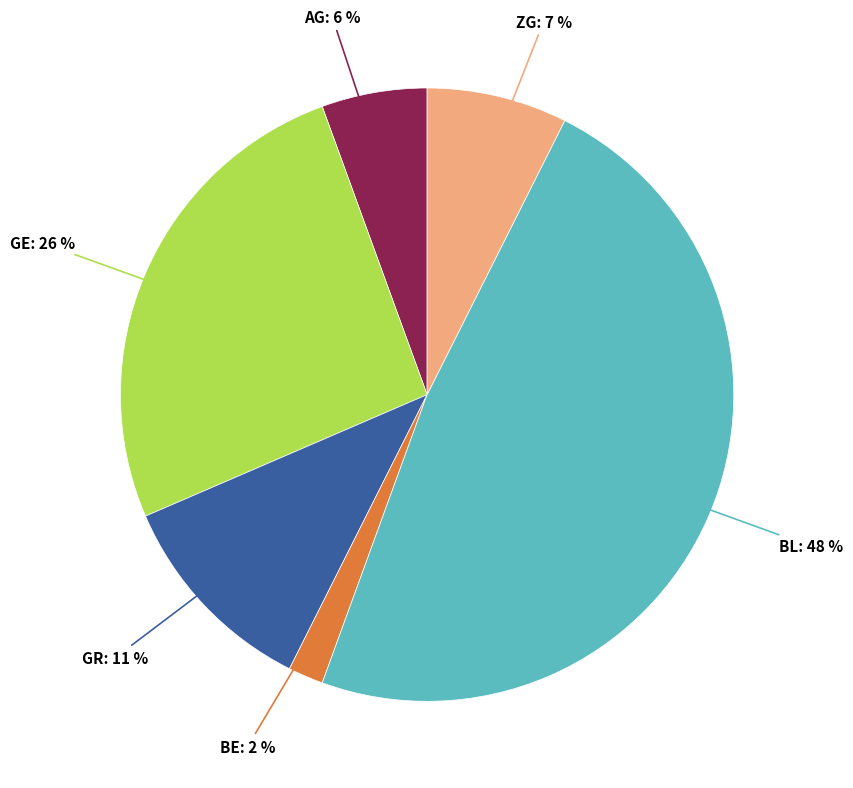

Does BE represent more than half of the total?

No